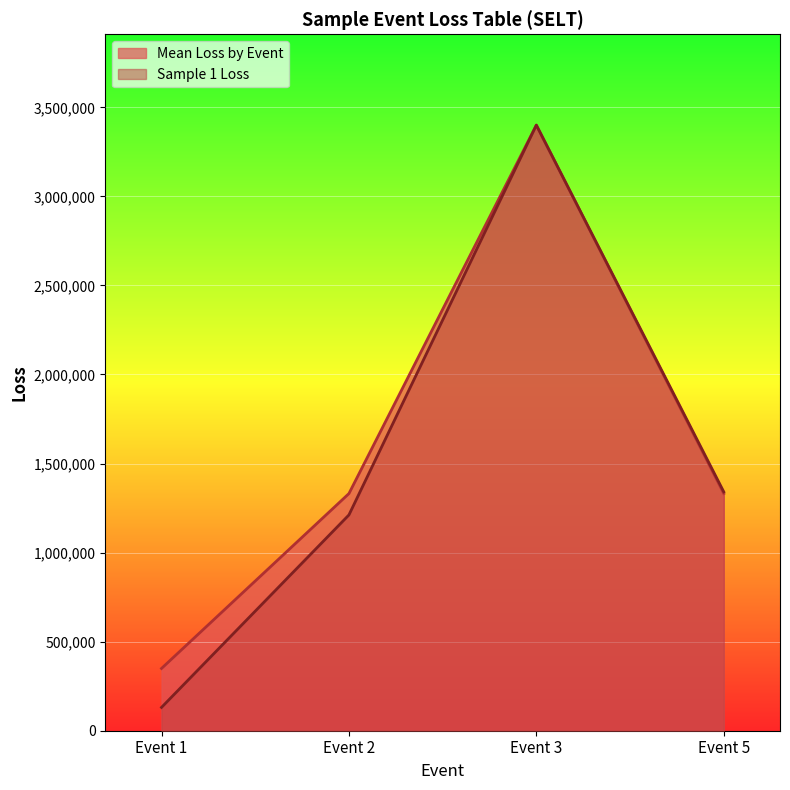

What is the value of the Mean Loss by Event point at the 1st from the left?

349520.0